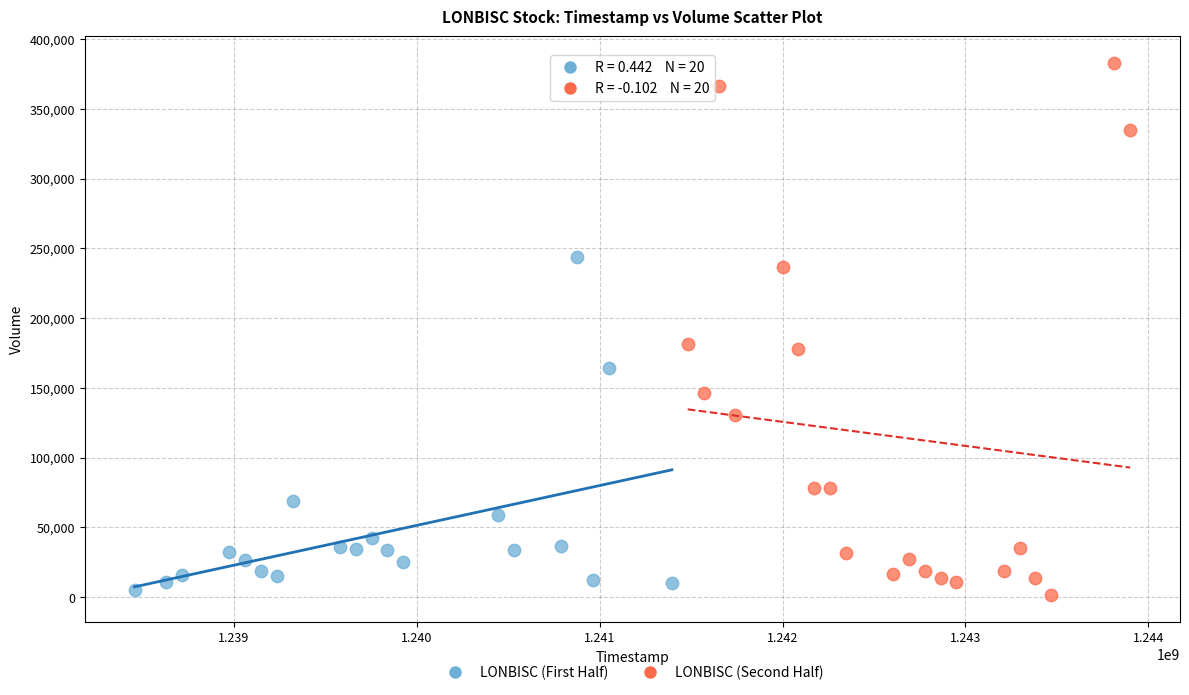

Which series has the widest spread of Y values?

LONBISC (Second Half)